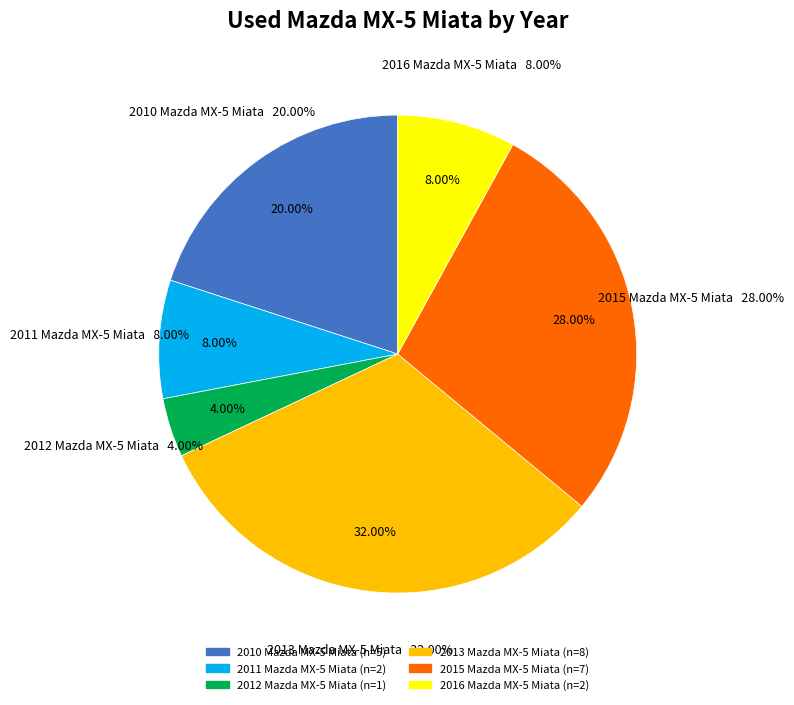

Which category has the smallest portion of the pie?

2012 Mazda MX-5 Miata